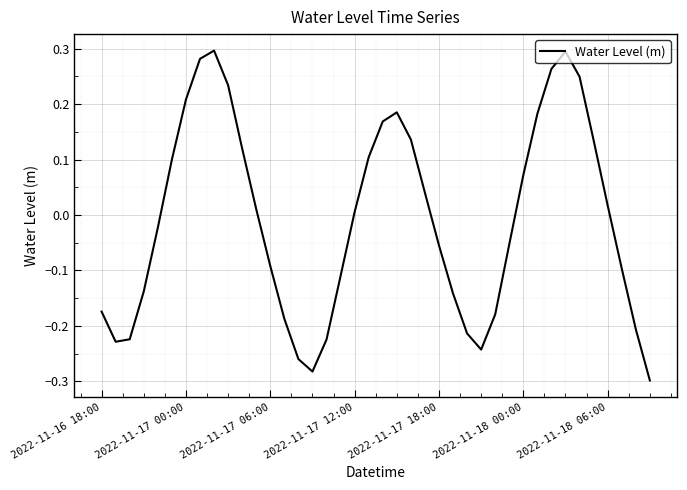

What is the smallest value displayed?

-0.3